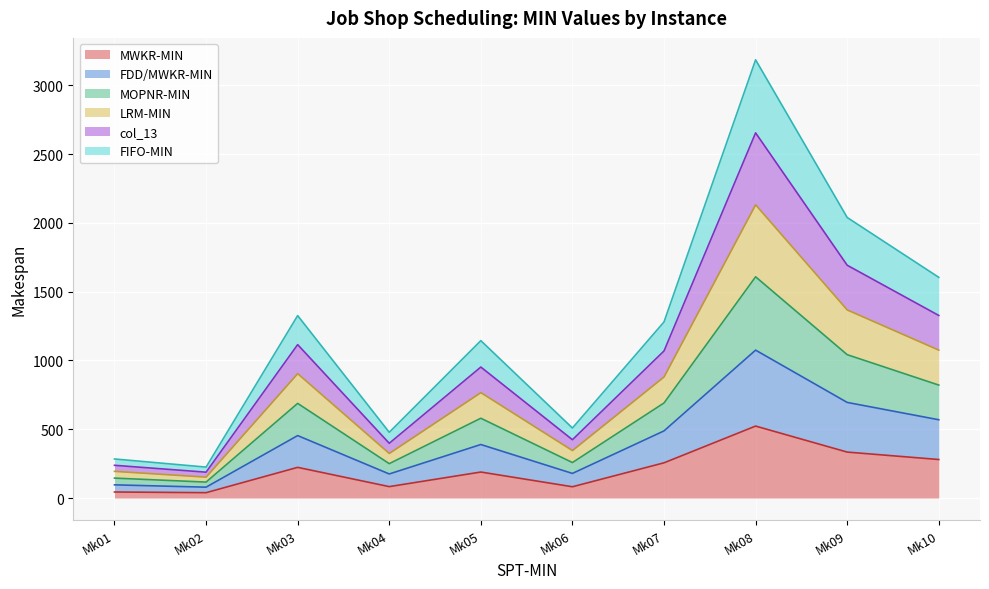

True or false: LRM-MIN and FDD/MWKR-MIN cross at least once.

False